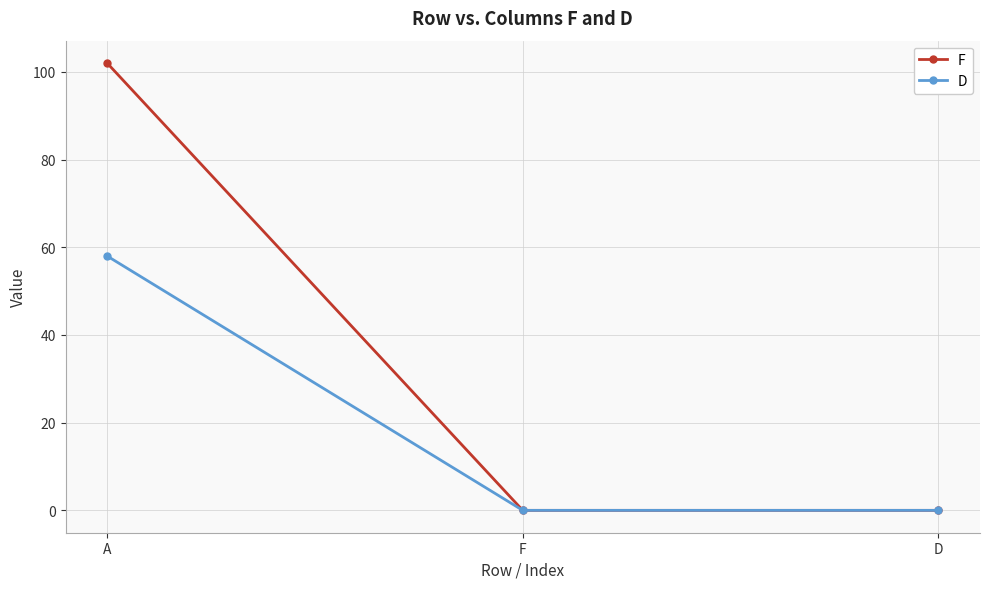

What are all the series names shown in the legend?

F, D